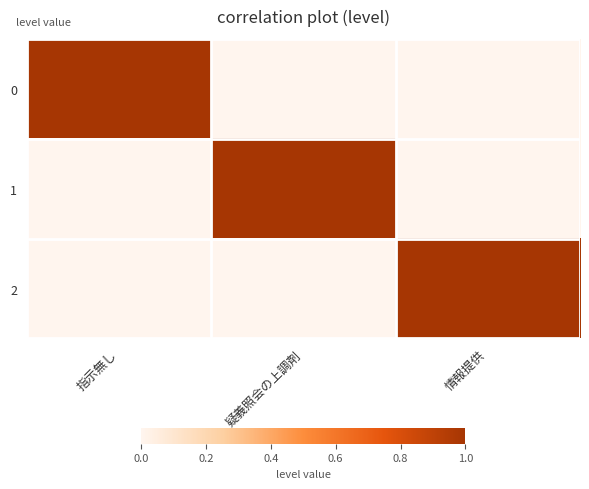

Between 疑義照会の上調剤 and 情報提供, which series saw the biggest shift?

1